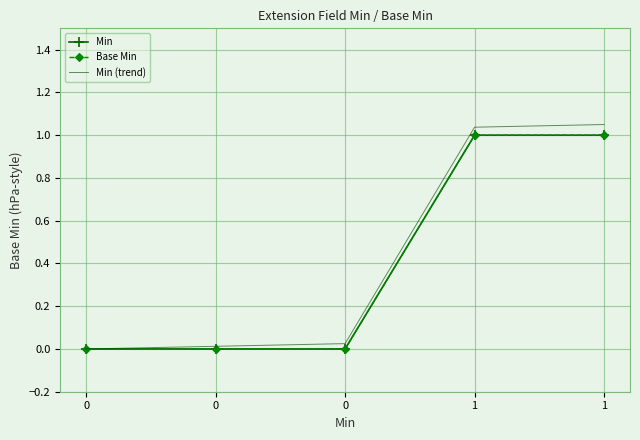

Which series changed the most between 0 and 1?

Min (trend)